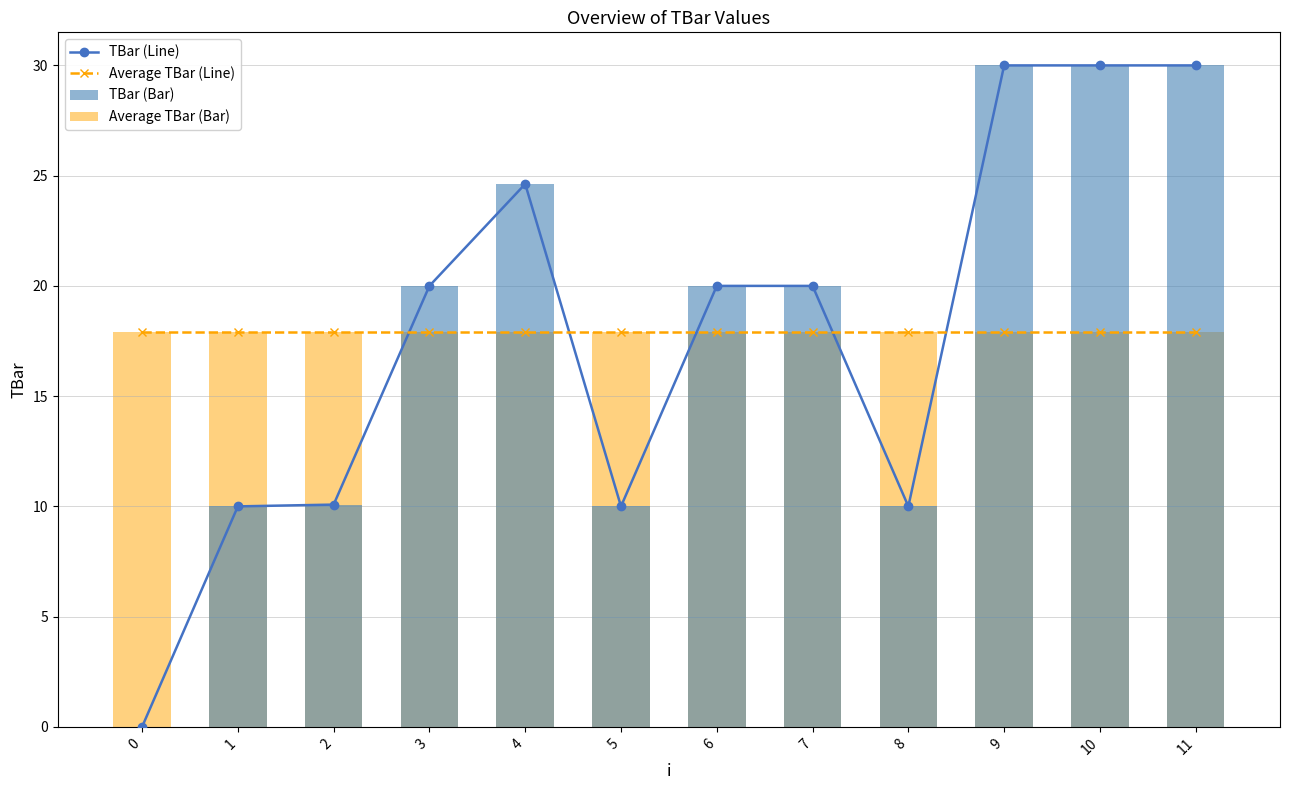

Which series has the widest spread of values?

TBar (Line)